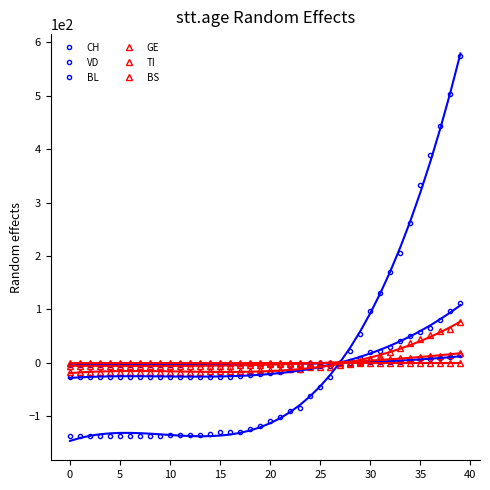

What is the difference between the highest and lowest values at 31?

130.5